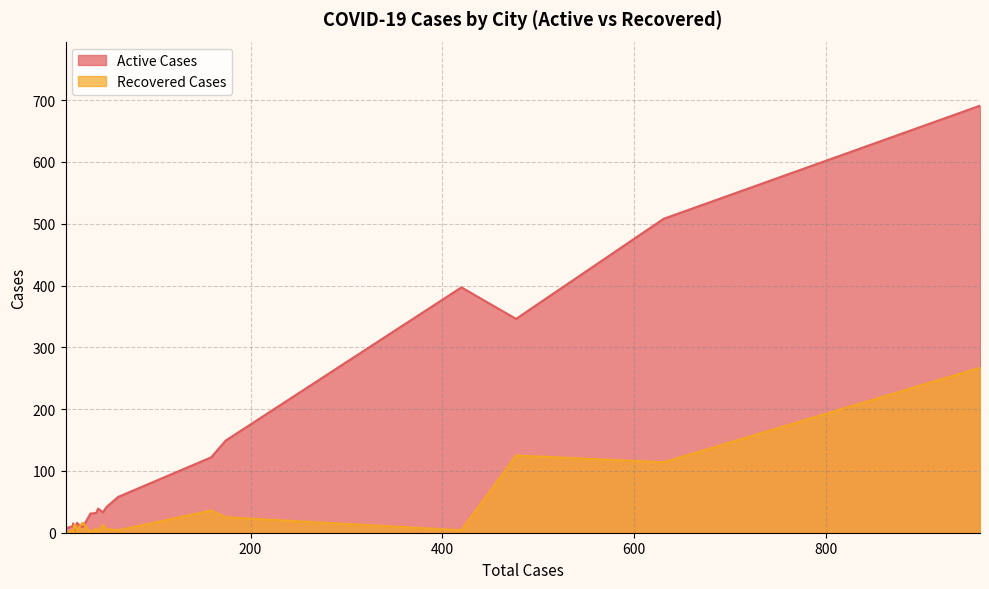

At 477, list the series in order from largest to smallest.

Active Cases, Recovered Cases